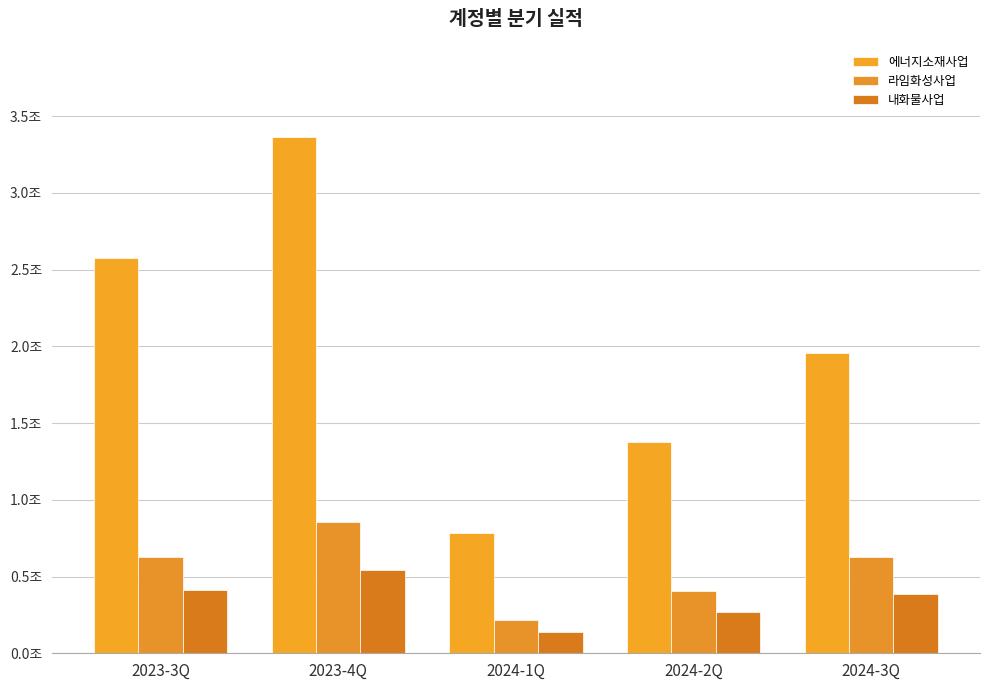

What are all the series names shown in the legend?

에너지소재사업, 라임화성사업, 내화물사업